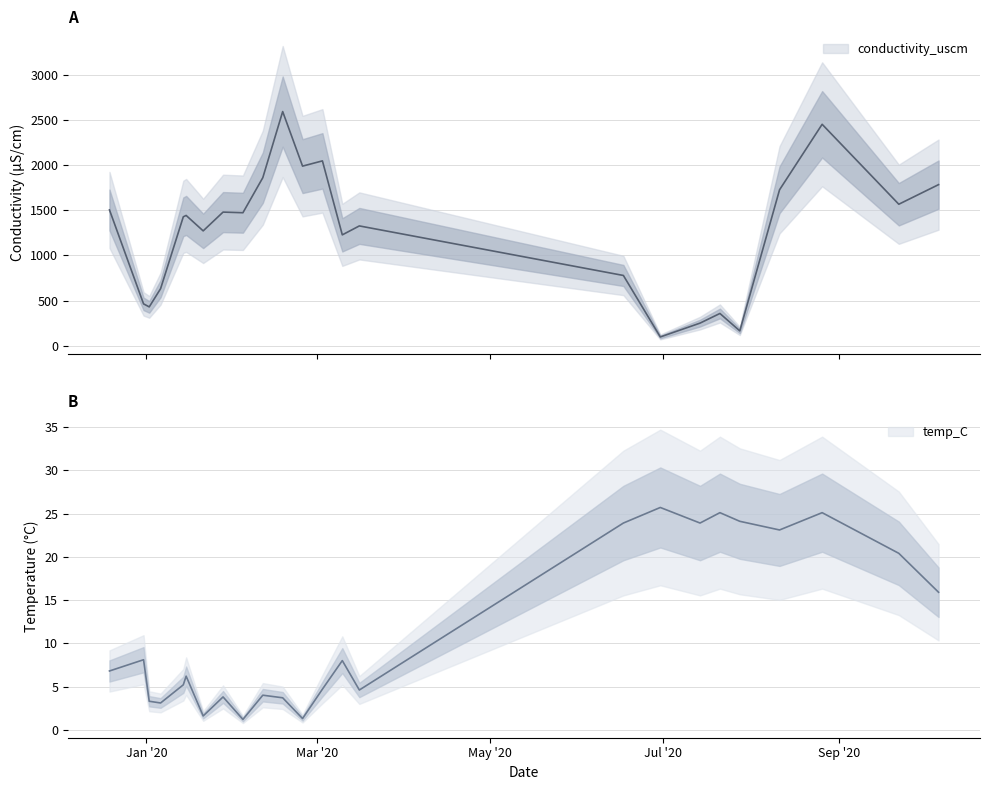

The value of temp_C at 2020-07-14 is 23.9. True or false?

True